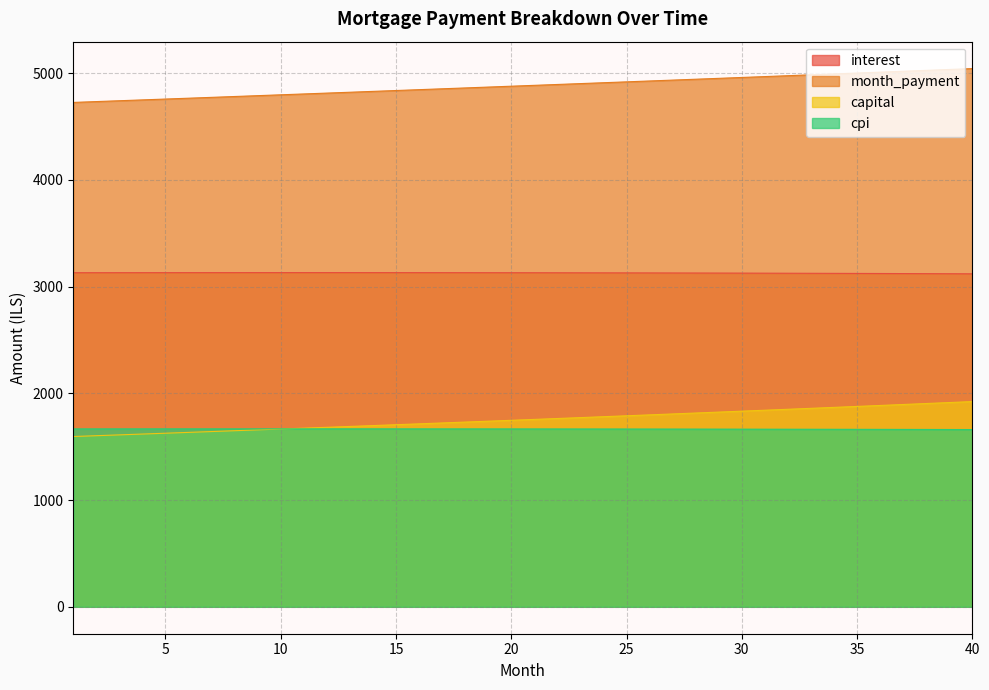

List the labels in order of interest value, largest first.

11, 10, 12, 9, 13, 8, 14, 7, 15, 6, 16, 5, 17, 4, 18, 3, 19, 2, 20, 1, 21, 22, 23, 24, 25, 26, 27, 28, 29, 30, 31, 32, 33, 34, 35, 36, 37, 38, 39, 40